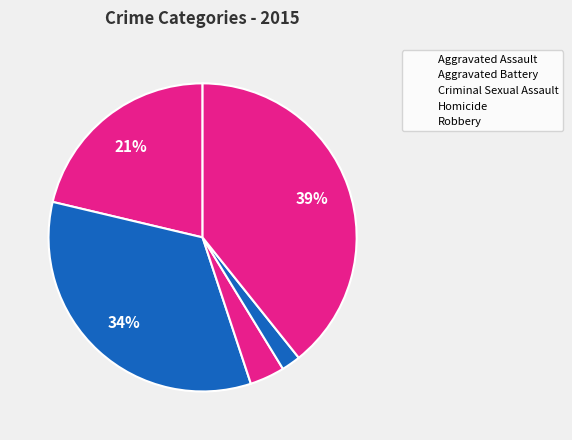

What is the largest slice in the pie chart?

Robbery